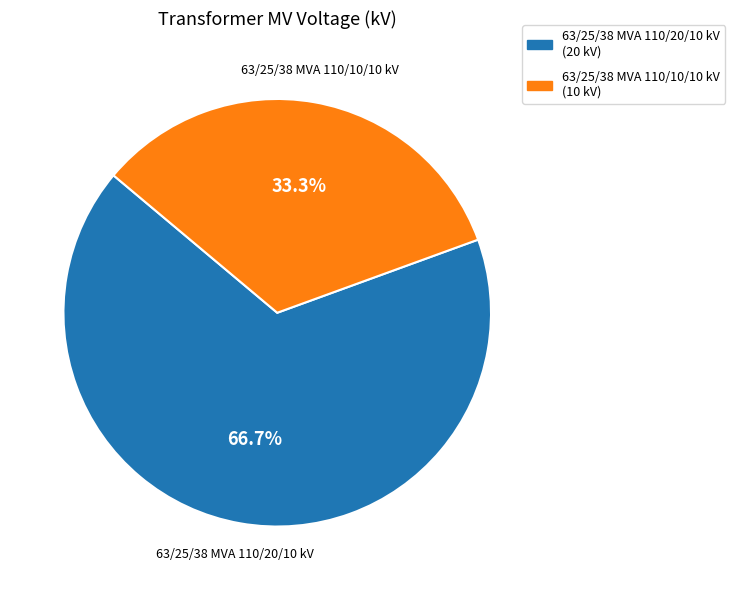

How many slices are in this pie chart?

2